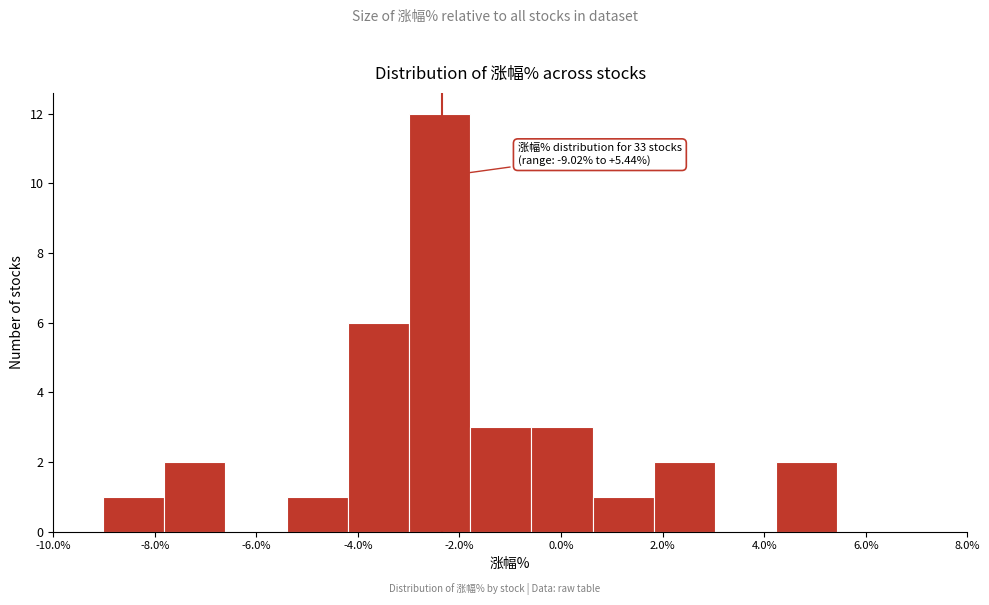

Which range on the x-axis has the tallest bar?

-3.0 to -1.8